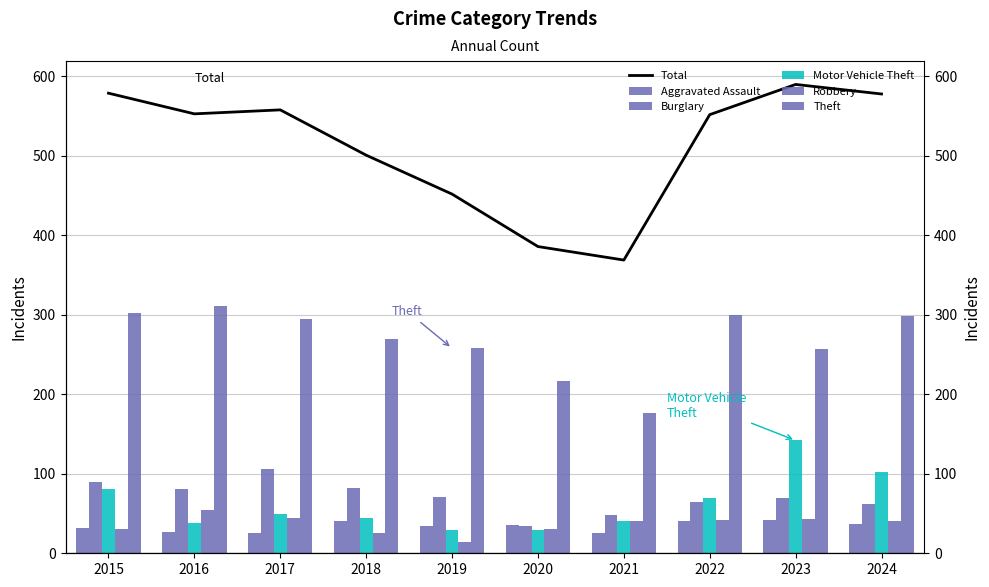

What is the value of the Total bar at the 2nd from the left?

553